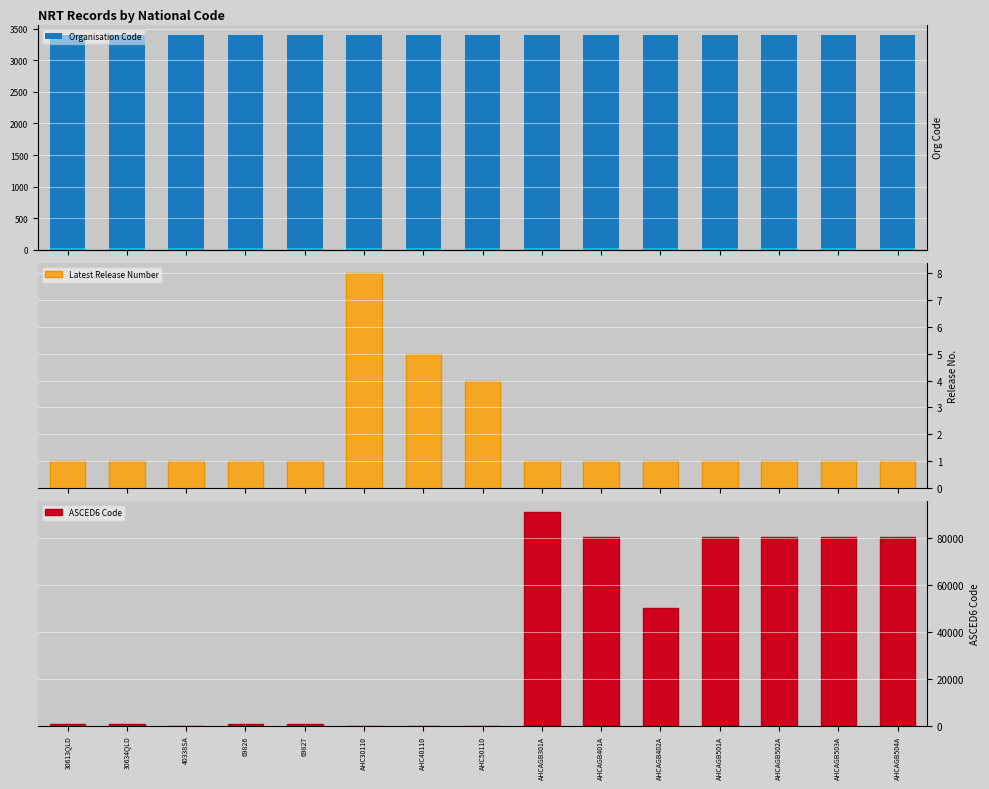

What is the label of the 3rd bar from the left?

40338SA